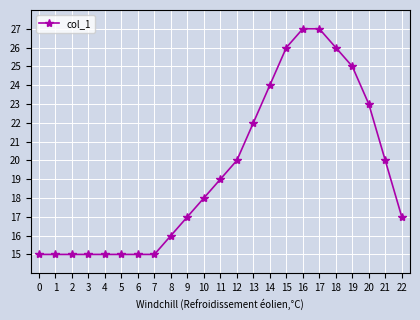

Between 6 and 22, which is larger?

22